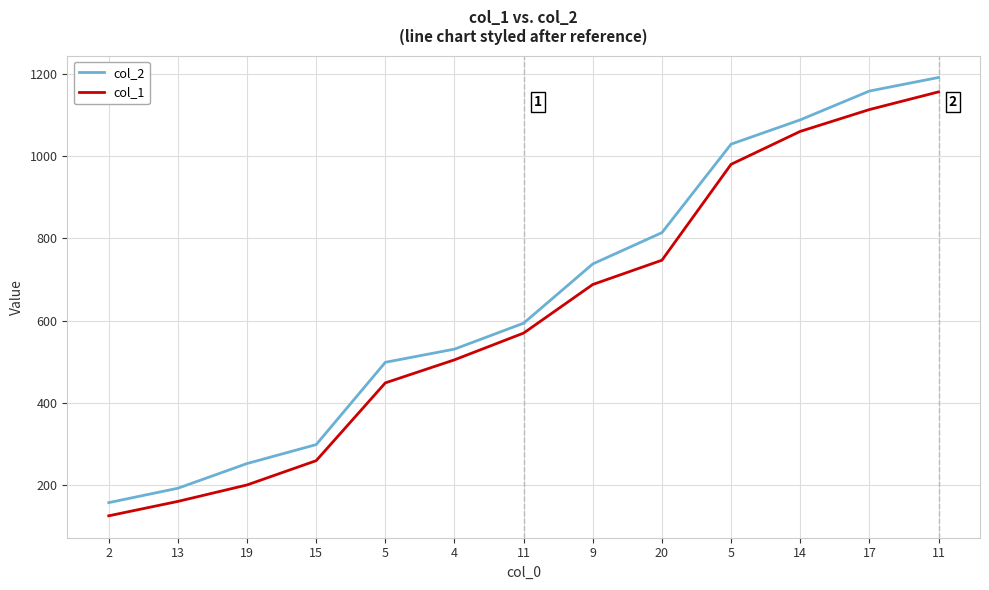

Does the chart have visible grid lines?

Yes